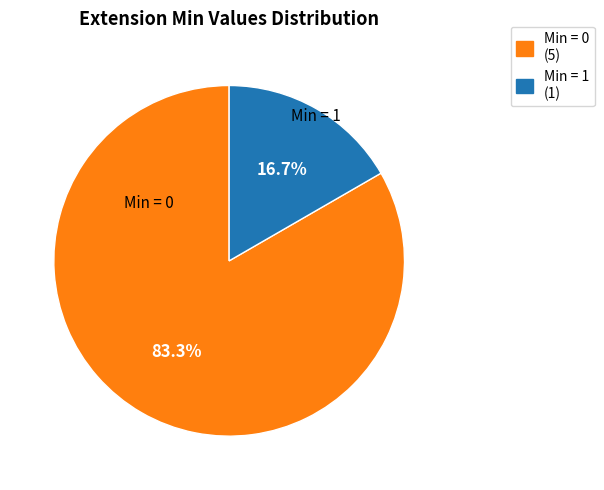

Rank the categories by value from lowest to highest.

Min = 1 (1), Min = 0 (5)